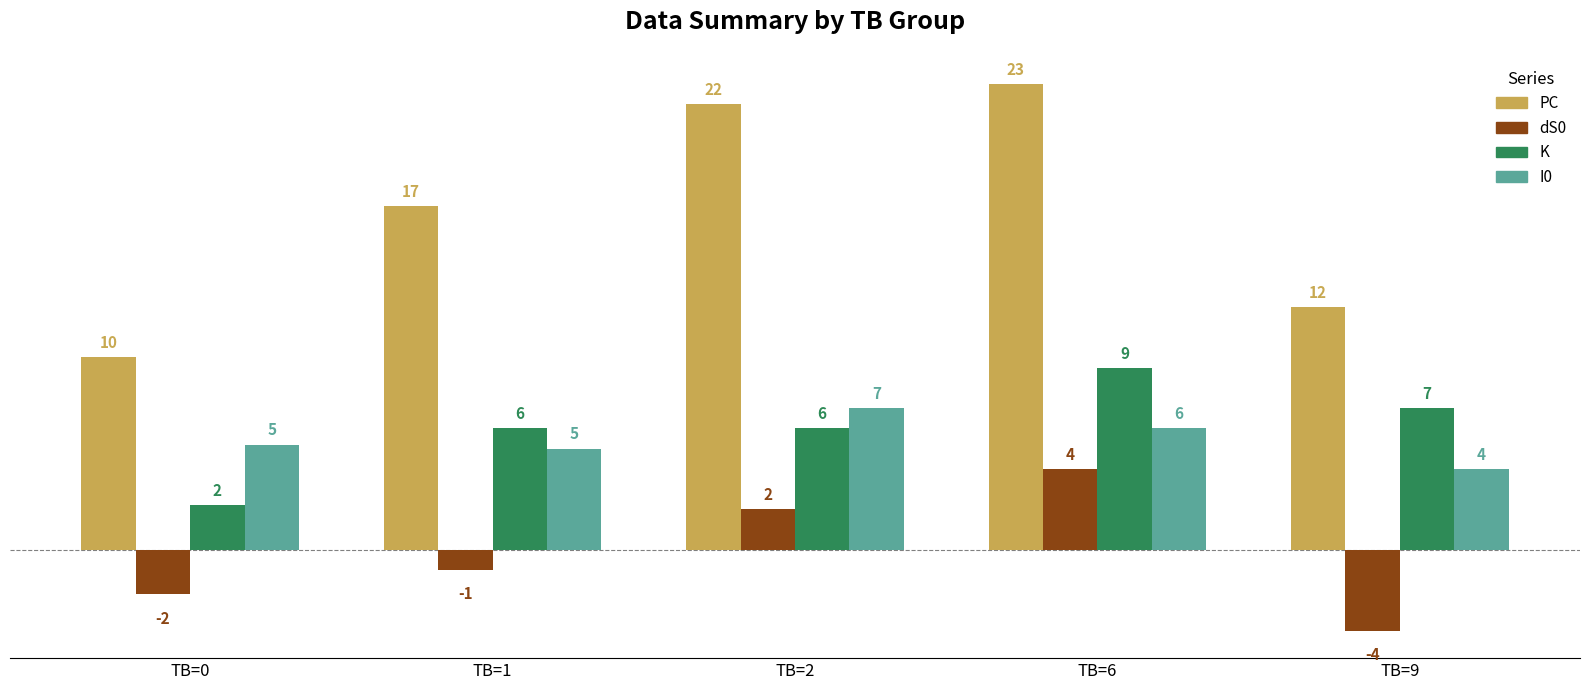

What is the spread (max minus min) of values at TB=9?

16.0